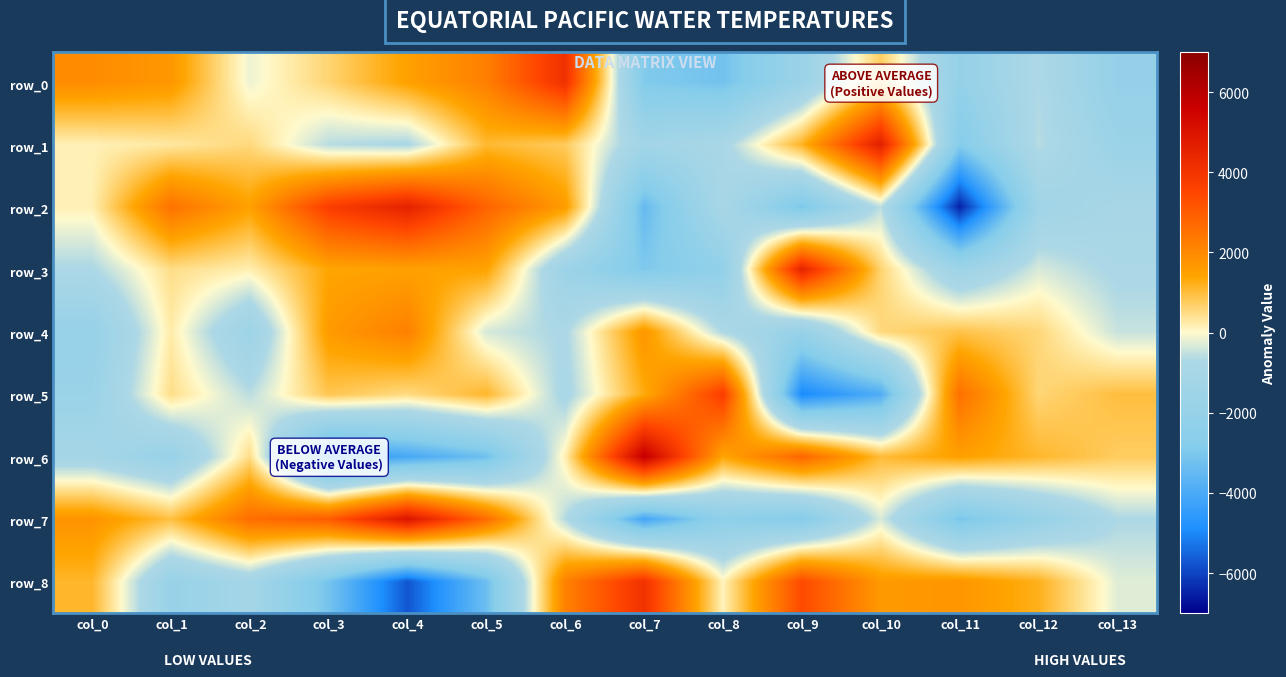

How many values in row_6 are below zero?

5